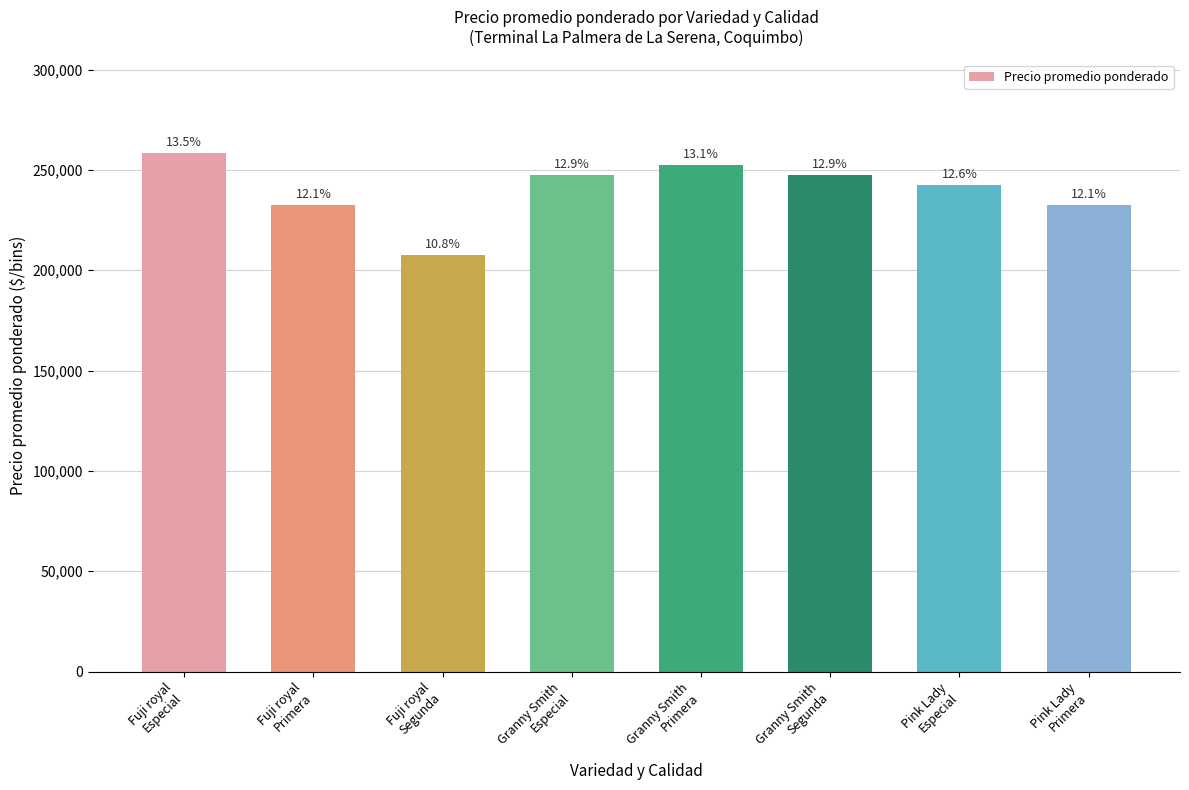

True or false: the data shows 207500 at Fuji royal
Segunda.

True